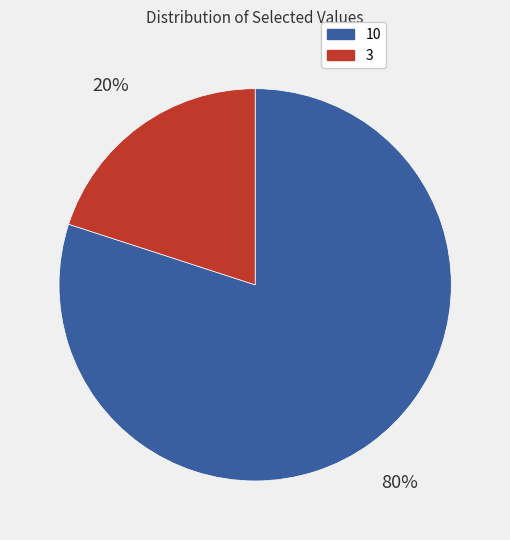

Which category has the biggest portion of the pie?

10